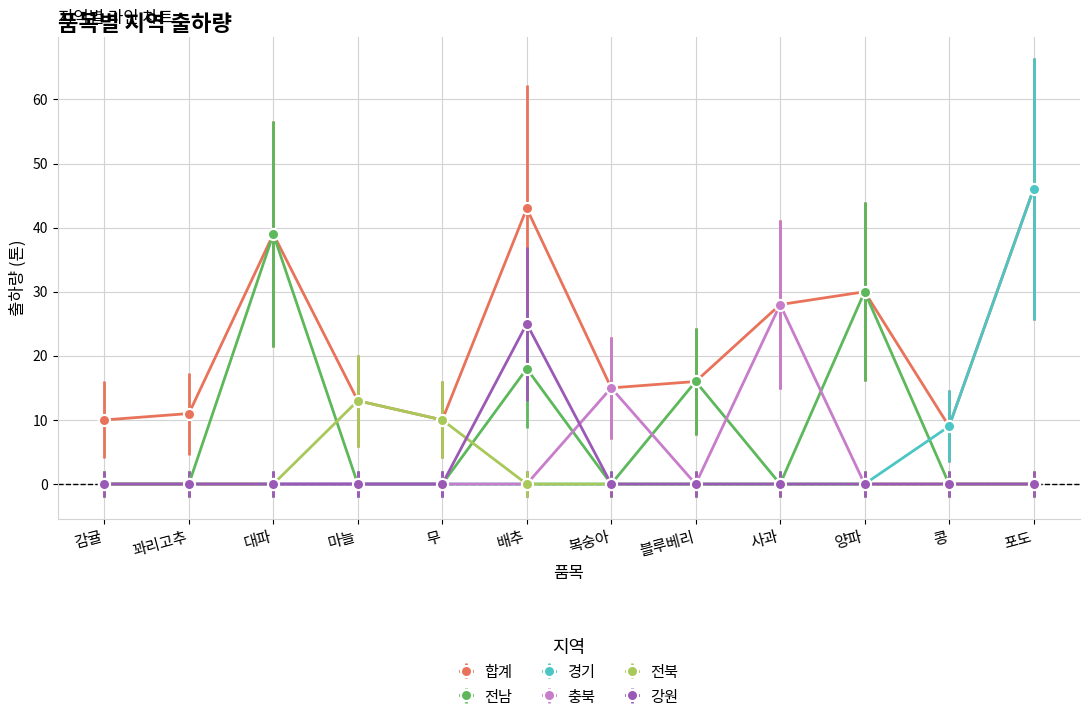

Read the 합계 value at 마늘, to the nearest 5.

15